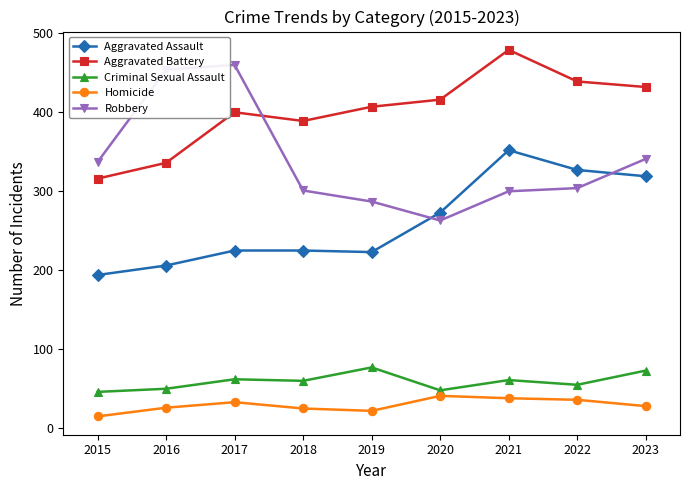

What is the difference between the maximum and minimum values in the Criminal Sexual Assault series?

31